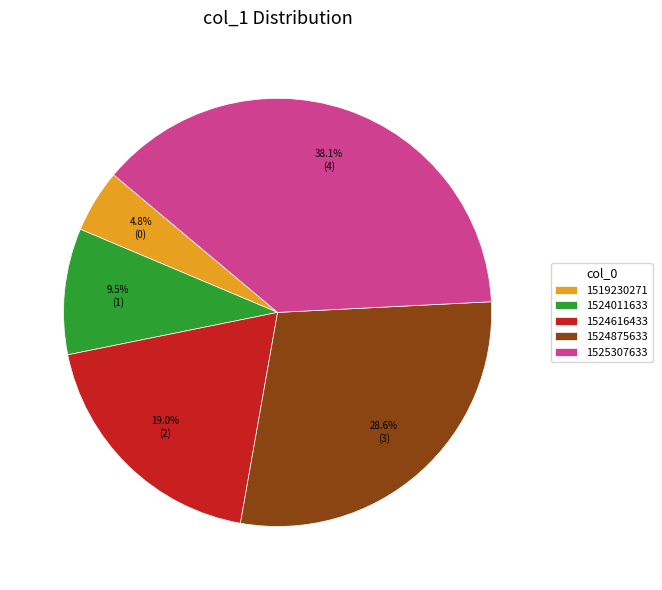

Is there any slice that represents more than half of the pie?

No